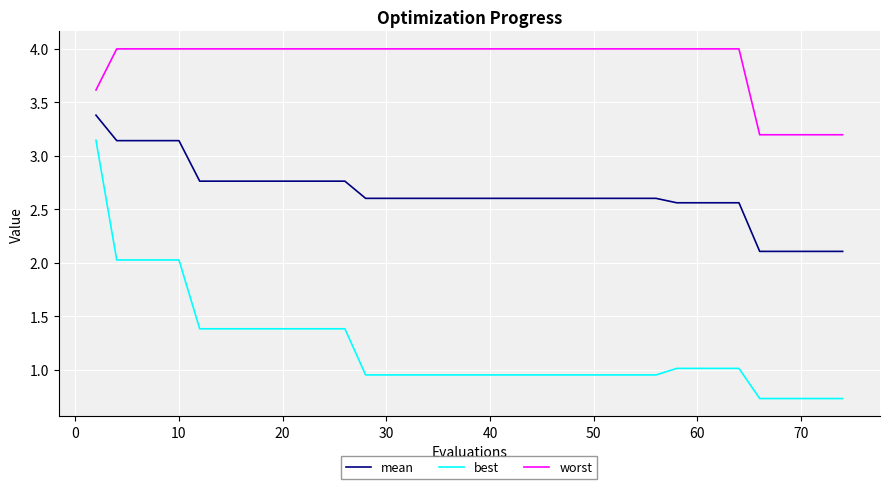

True or false: mean and worst intersect in this chart.

False